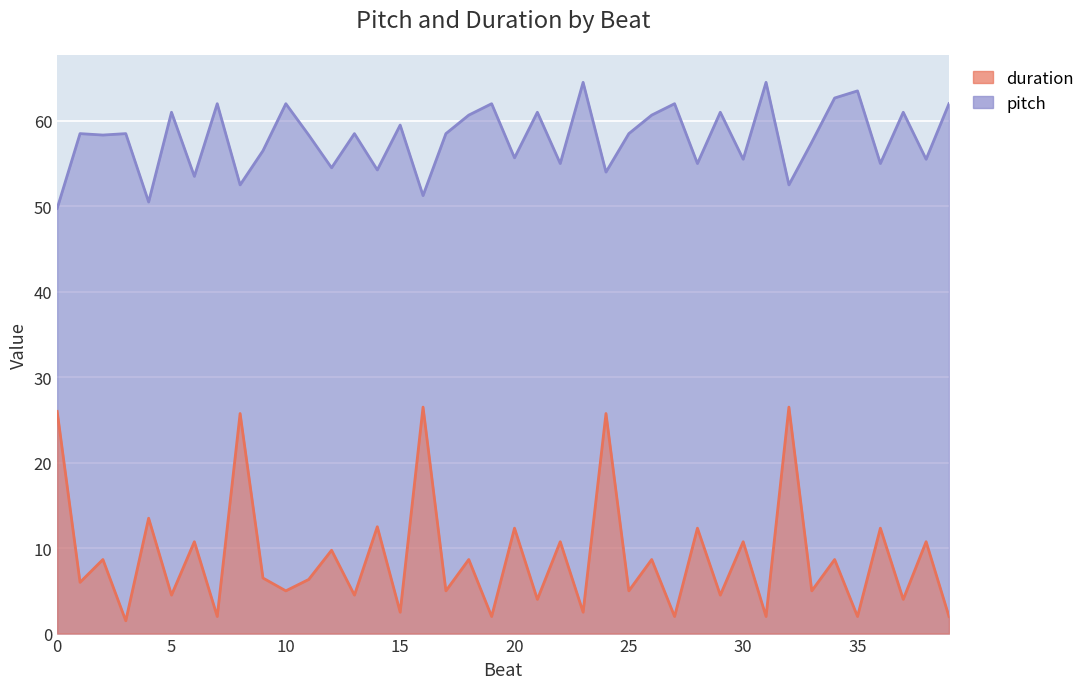

List the labels in order of value, smallest first.

3, 7, 19, 27, 31, 35, 39, 15, 23, 21, 37, 5, 13, 29, 10, 17, 25, 33, 1, 11, 9, 2, 18, 26, 34, 12, 6, 22, 30, 38, 20, 28, 36, 14, 4, 8, 24, 0, 16, 32